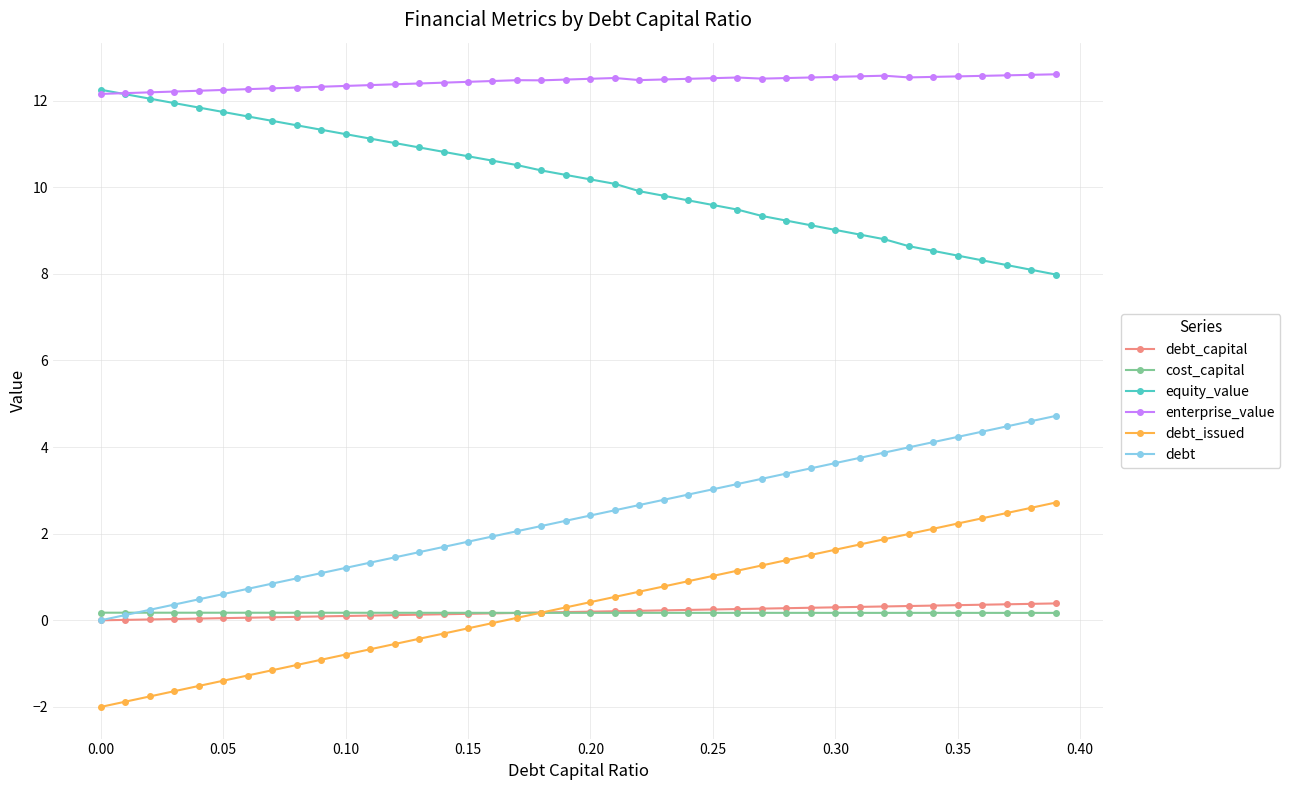

What is the average value of the debt_issued series?

0.4